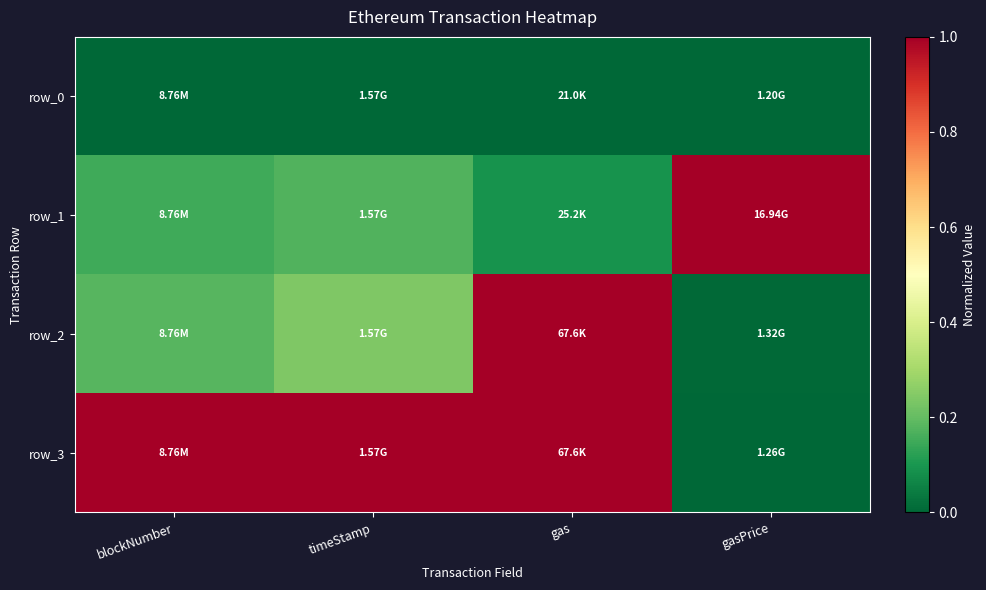

How many distinct data groups are displayed?

4